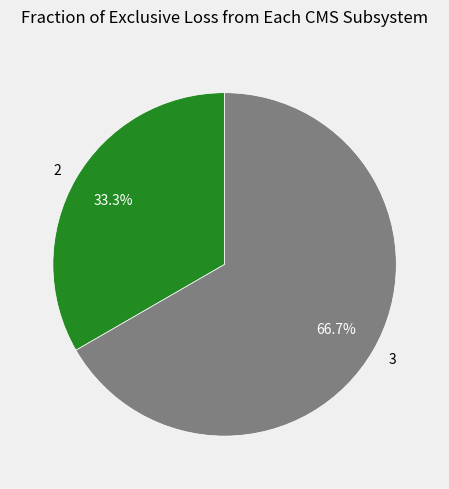

Rank the categories by value from lowest to highest.

2, 3